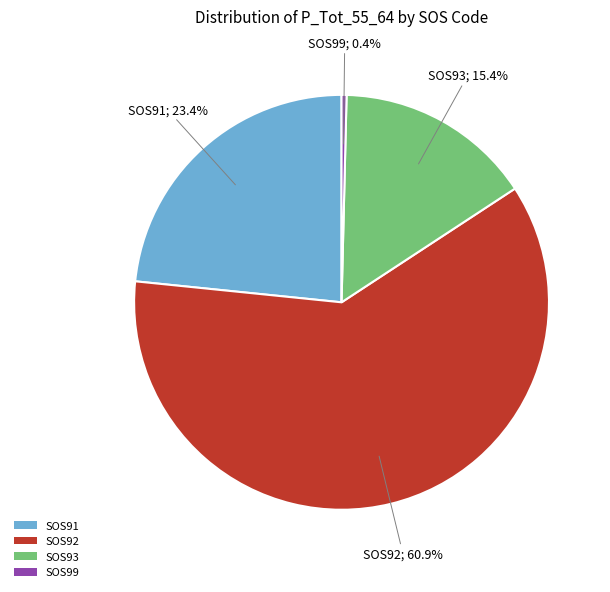

Approximately how many times larger is the value at SOS91 compared to SOS93?

1.5